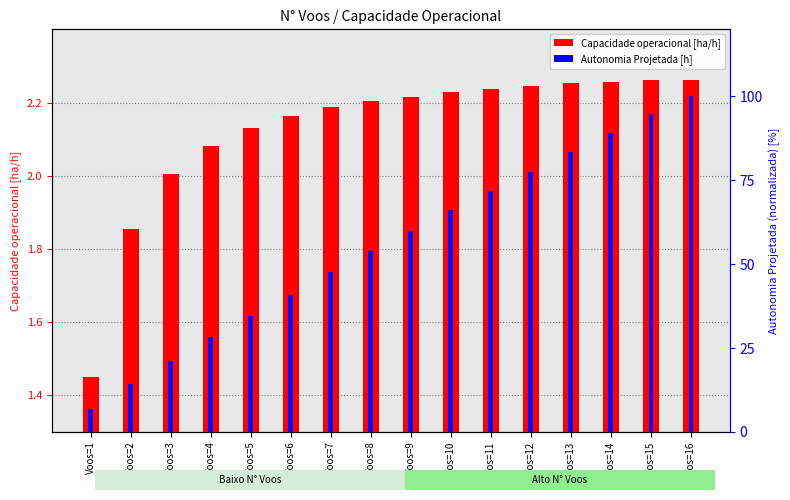

The value of Capacidade operacional [ha/h] at Voos=14 is 3.3. True or false?

False